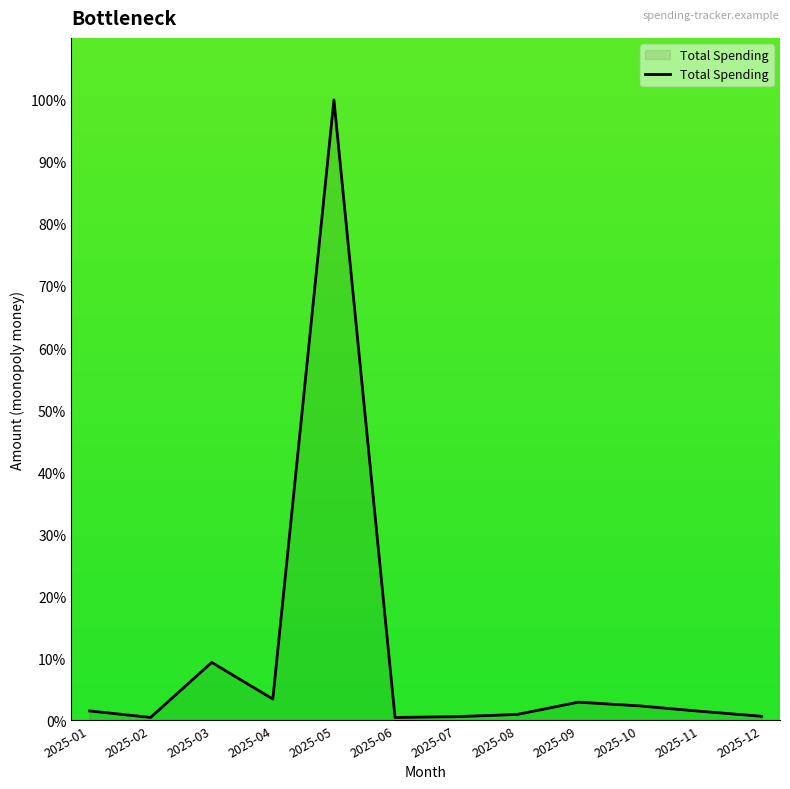

The chart shows a value of 1.4 at 2025-11. True or false?

True